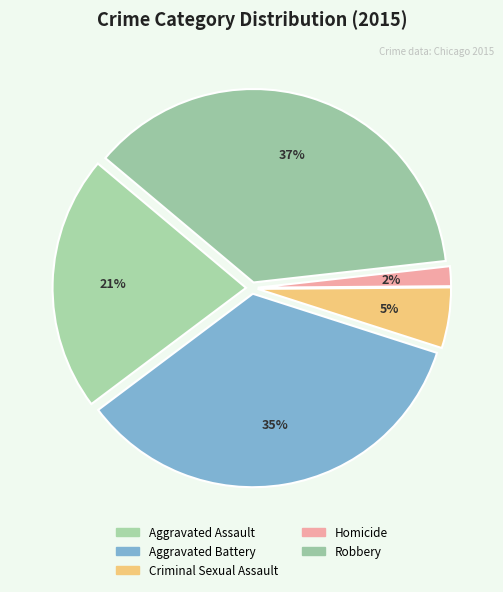

To the nearest percent, what percentage of the pie is Aggravated Battery?

35%